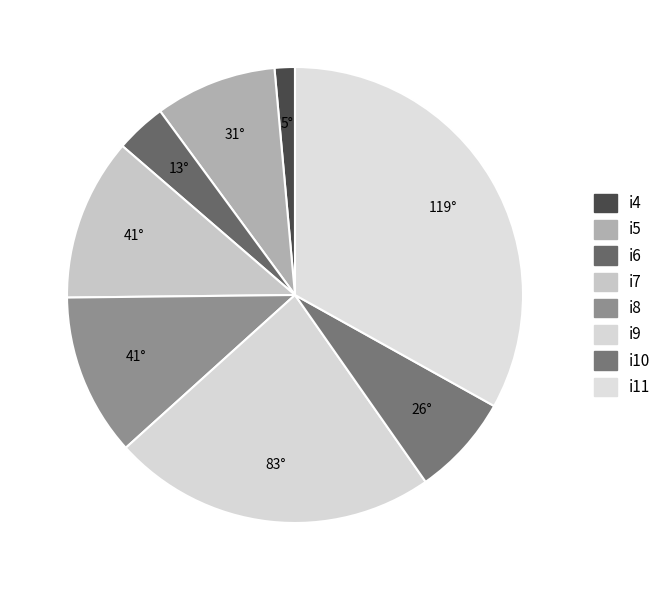

To the nearest percent, what percentage of the pie is i10?

7%